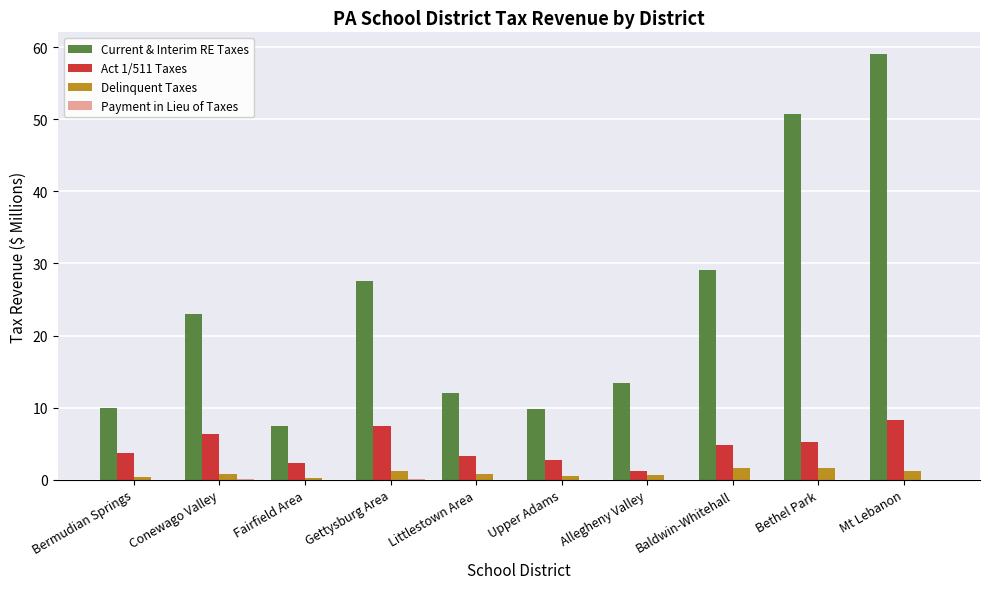

What is the total value across all series at Littlestown Area?

16.1